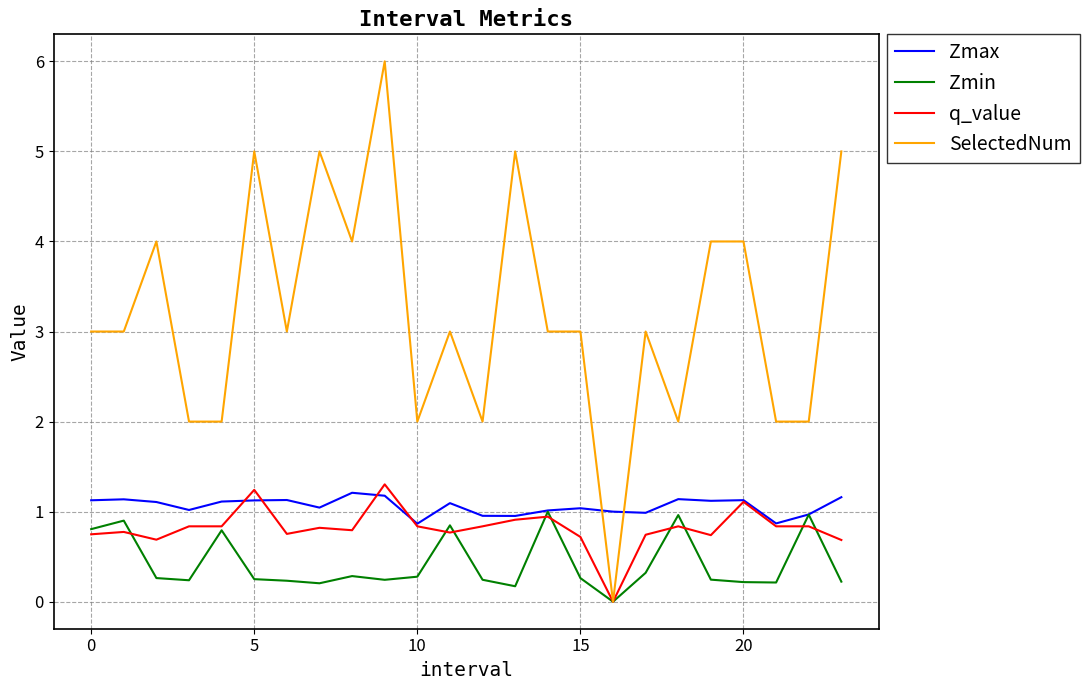

Which series has the largest total across all categories?

SelectedNum